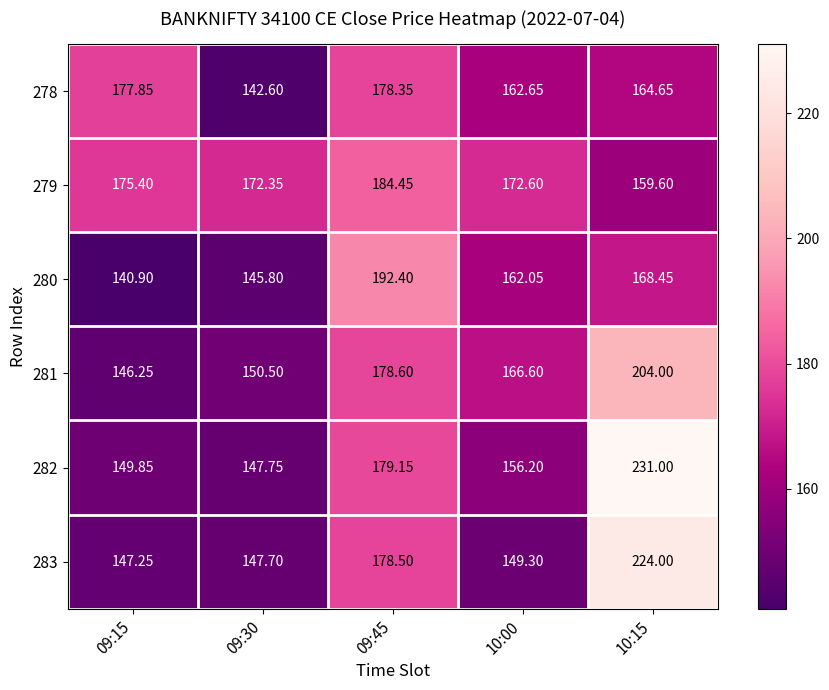

Is the value of 283 at 09:30 greater than the value of 280 at 09:45?

No